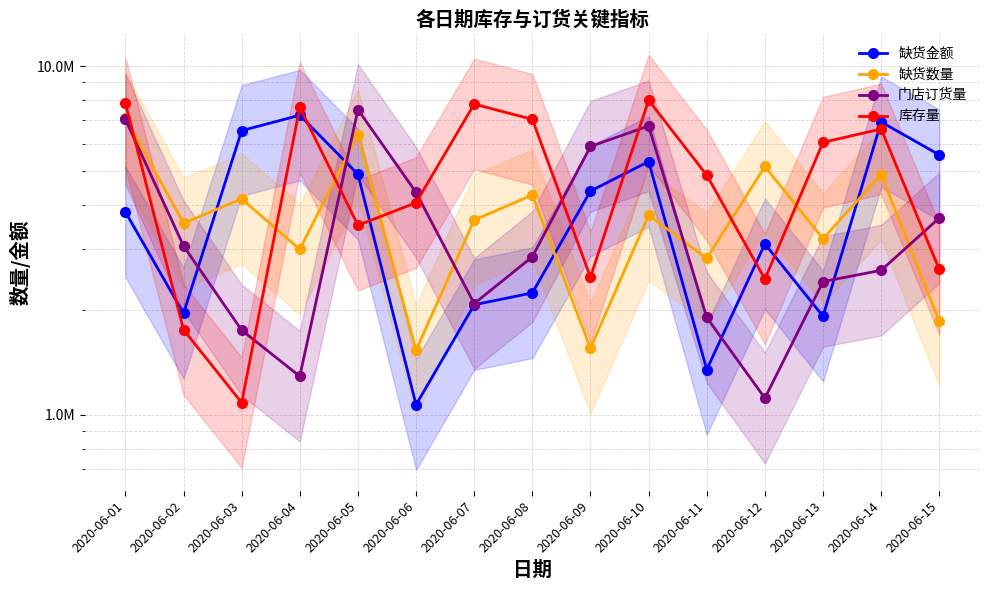

How many categories are shown in the chart?

15